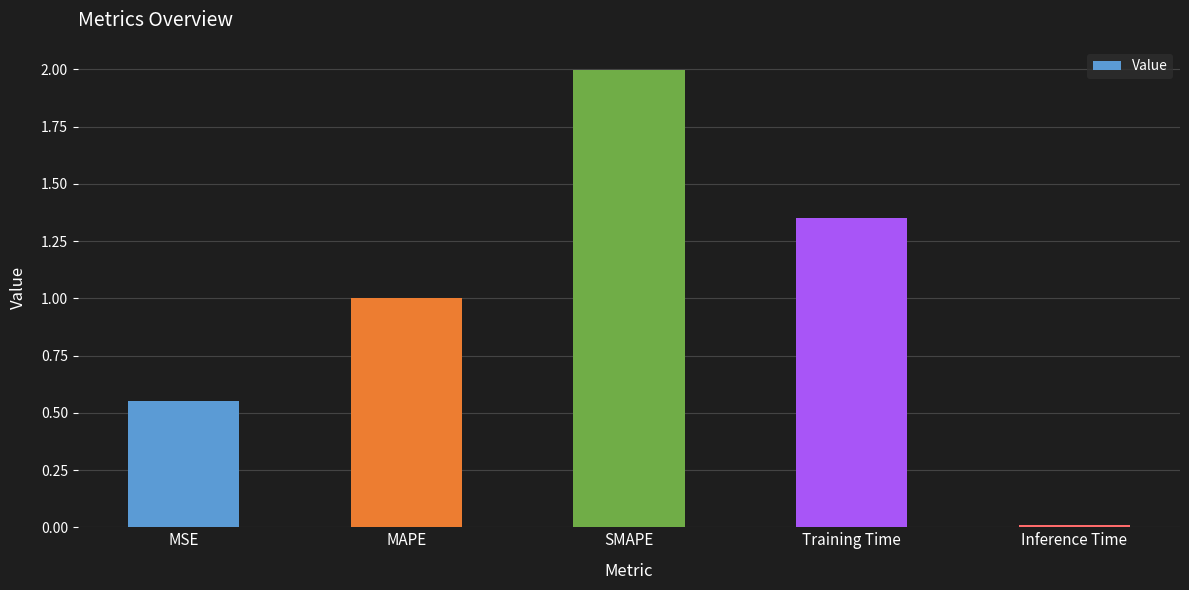

How many bars are there in total?

5